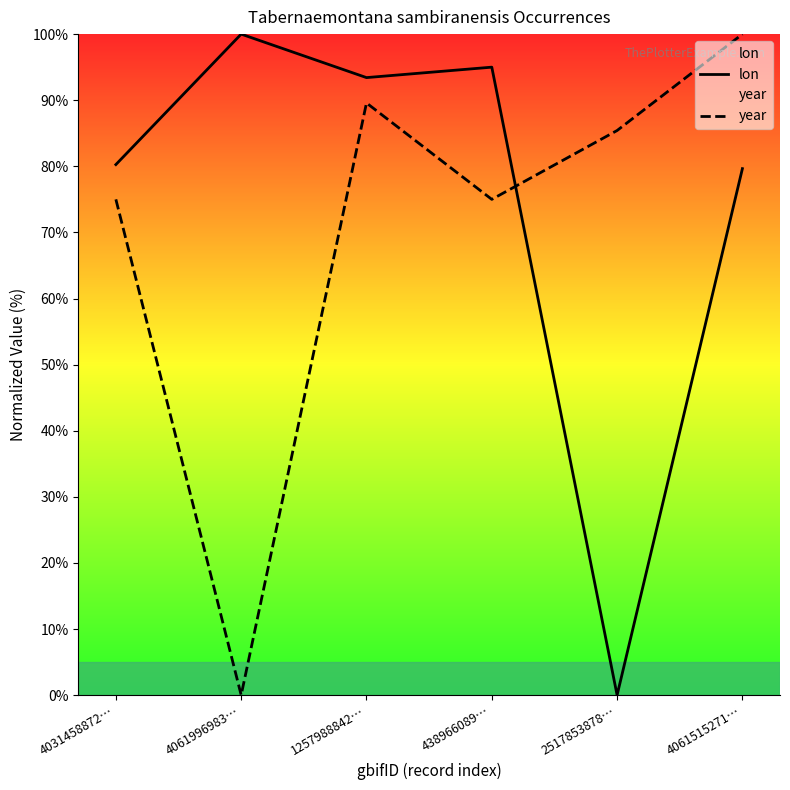

The value of year at 4061996983… is 0.0. True or false?

True